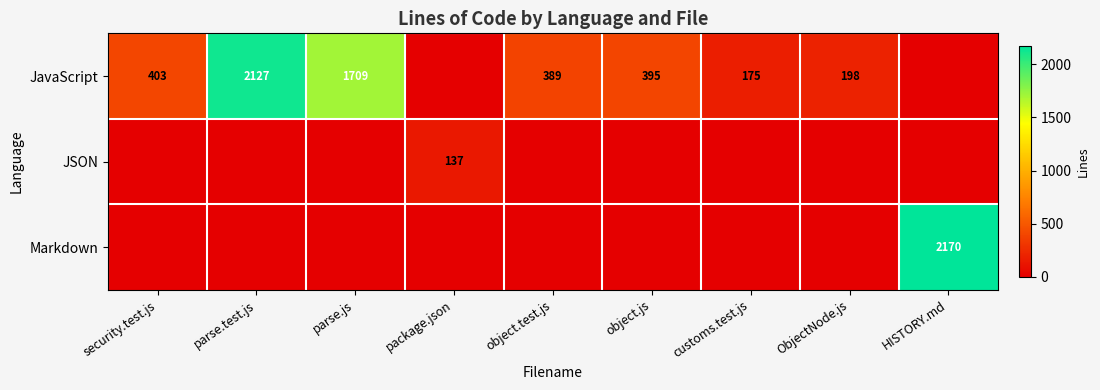

The JSON series shows 137 at package.json. True or false?

True